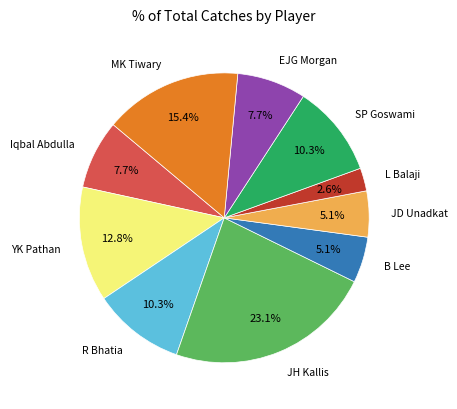

To the nearest percent, what percentage of the pie is R Bhatia?

10%